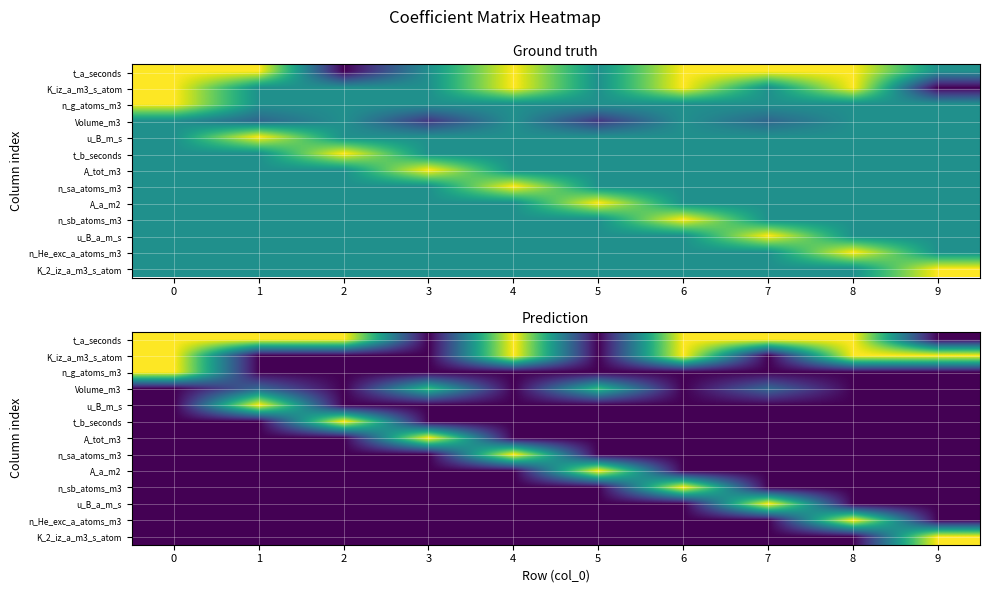

Count the n_sb_atoms_m3 values in the range 0 to 1.

10